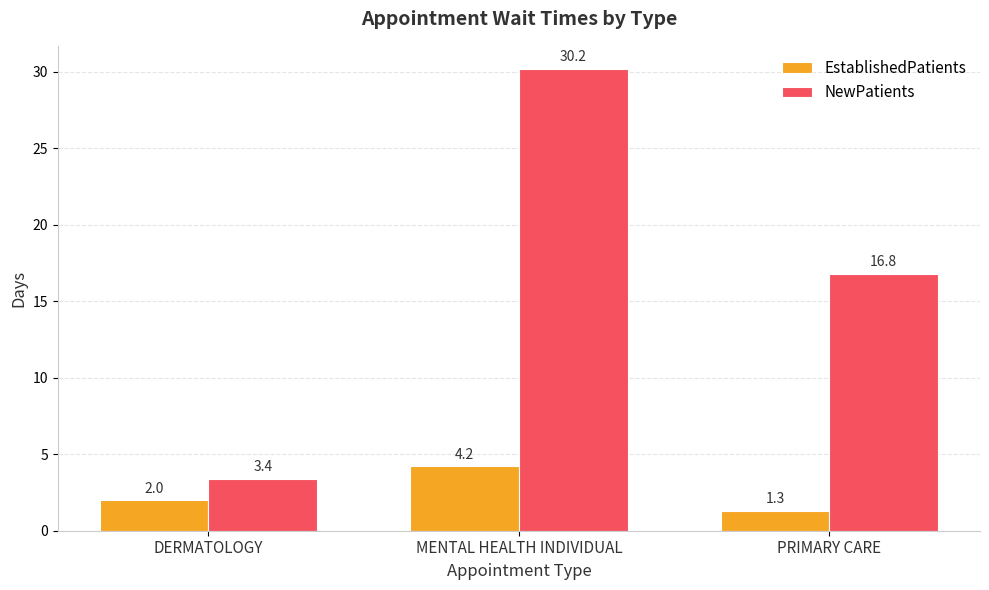

What is the difference between the highest and lowest values at MENTAL HEALTH INDIVIDUAL?

26.0